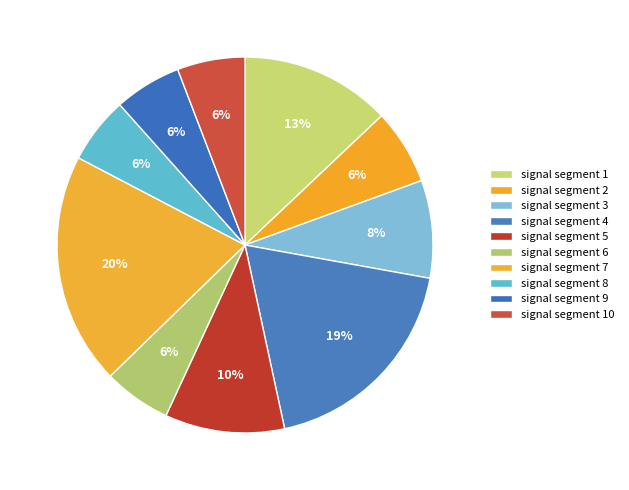

Does signal segment 7 account for over 50% of the chart?

No